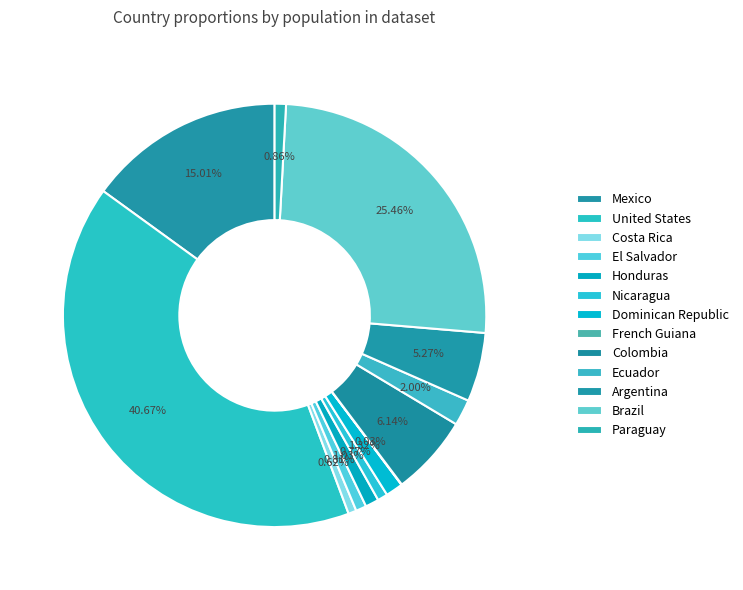

Which category has the biggest portion of the pie?

United States